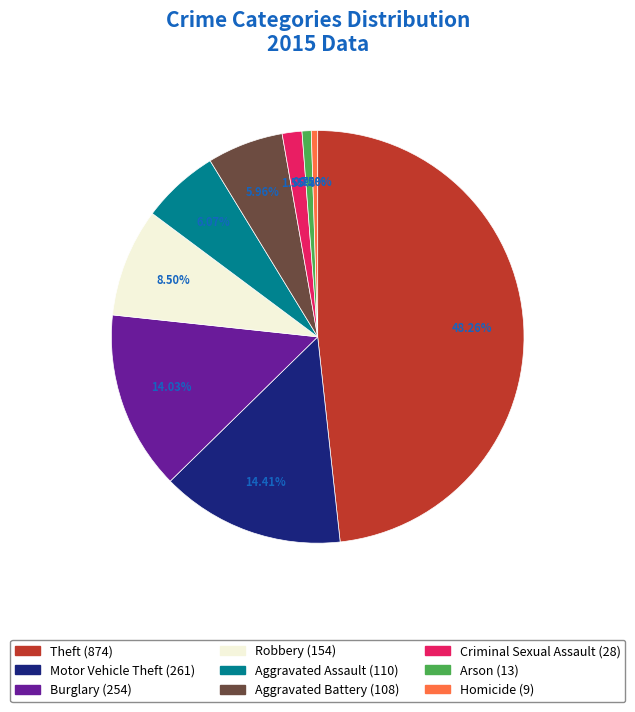

What is the largest slice in the pie chart?

Theft